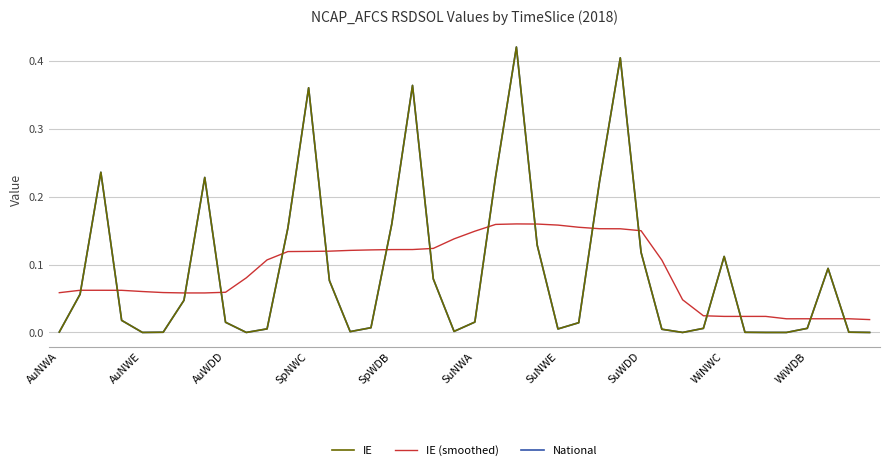

In National, how many points are higher than both neighbors (excluding endpoints)?

8